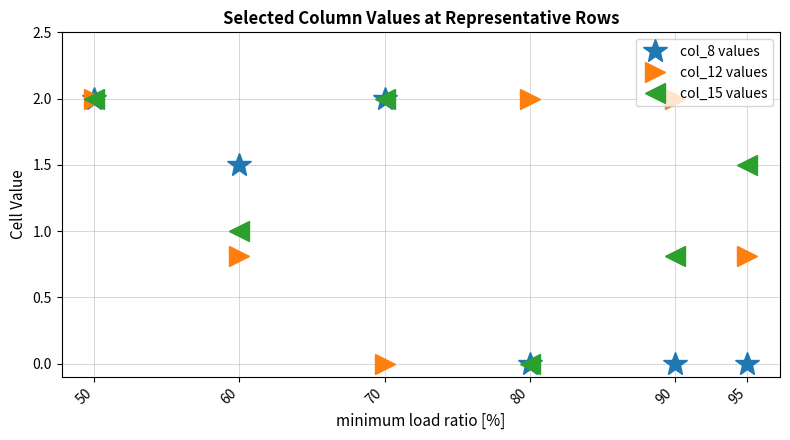

True or false: col_8 values has a value of 0.0 at 95.

True